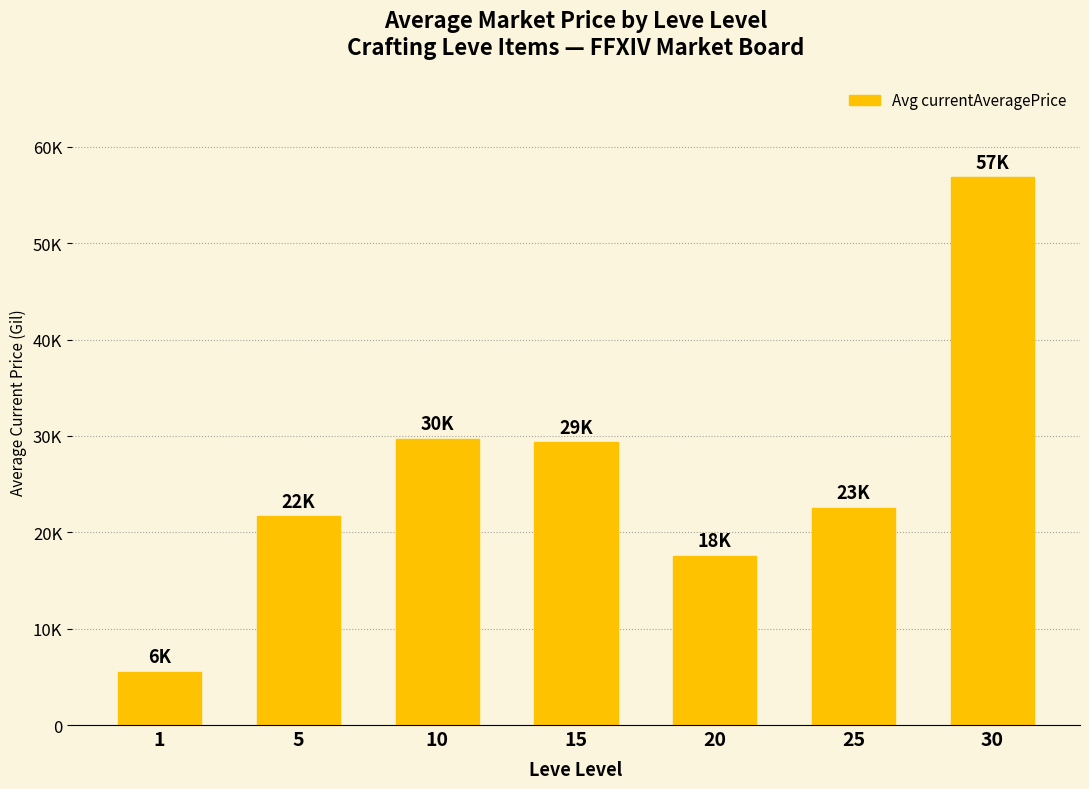

Does the chart contain any negative values?

No